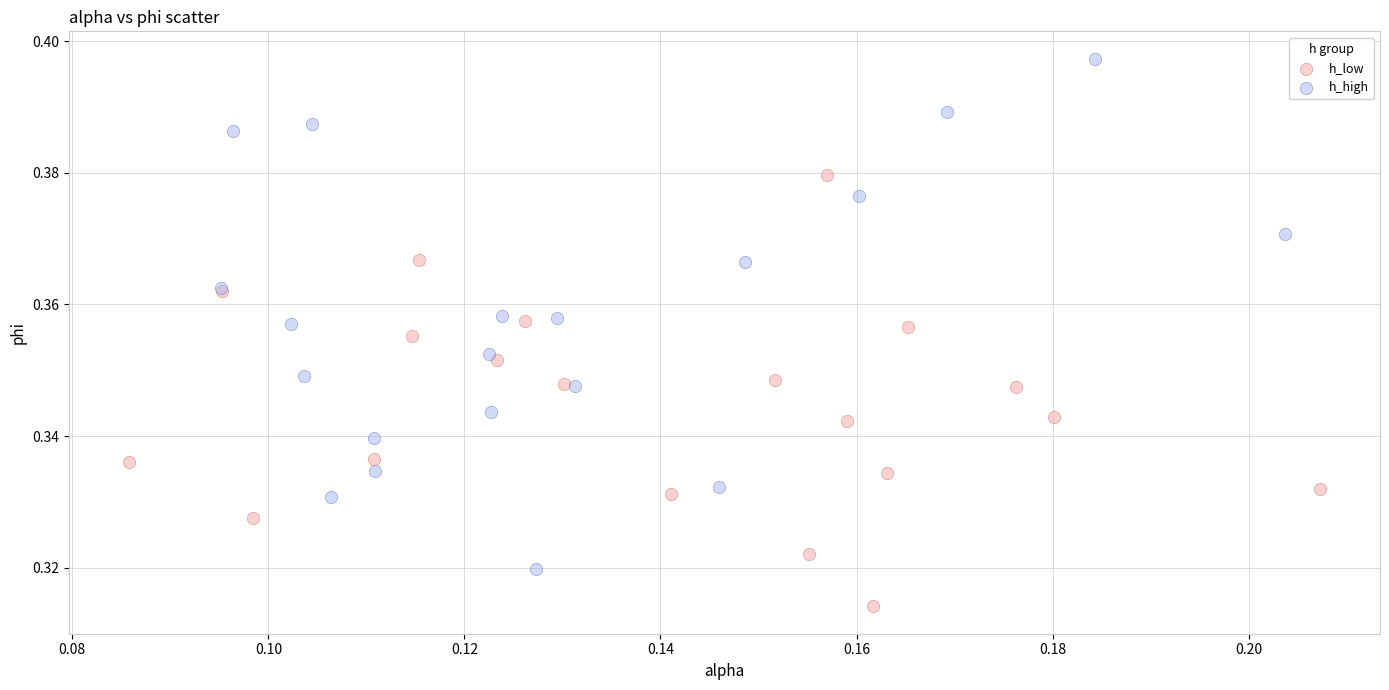

Which series contains the highest Y value?

h_high